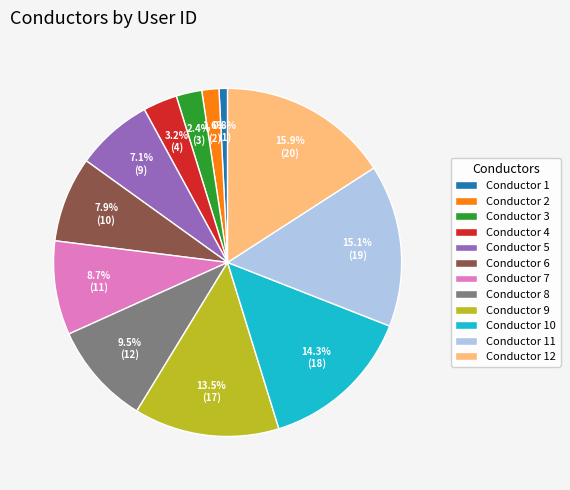

Between Conductor 1 and Conductor 9, which is larger?

Conductor 9